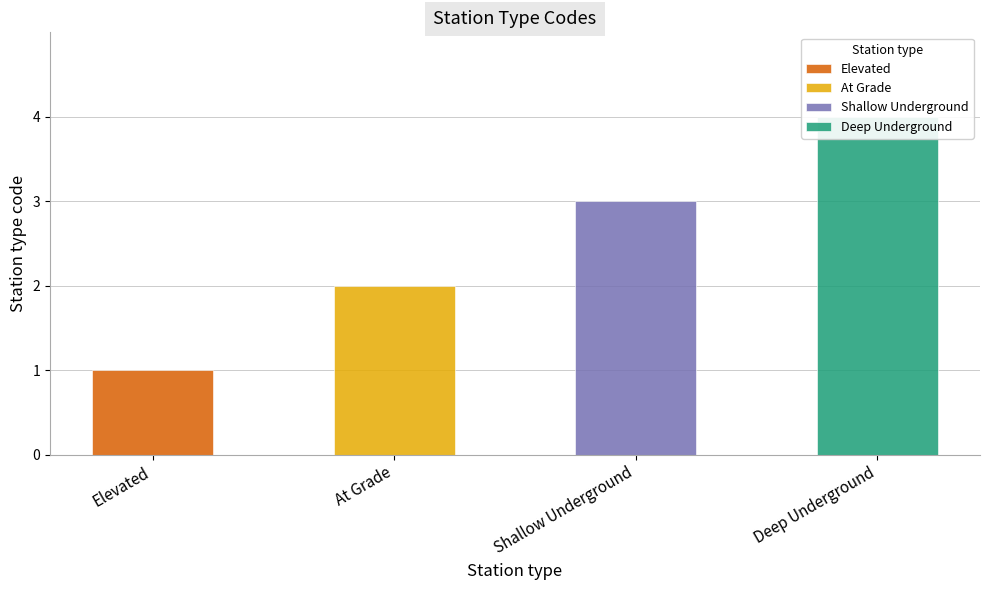

What position from the right is Shallow Underground?

2